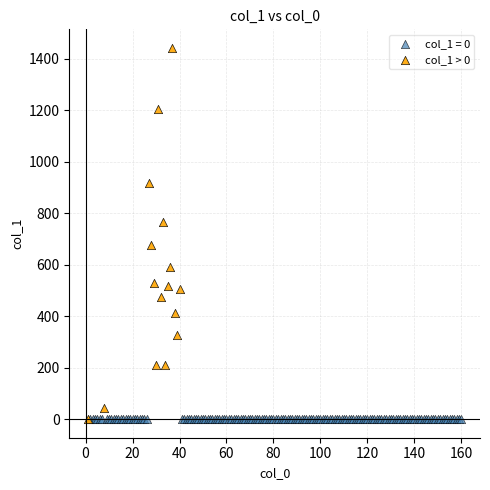

Which series reaches the maximum Y coordinate?

col_1 > 0